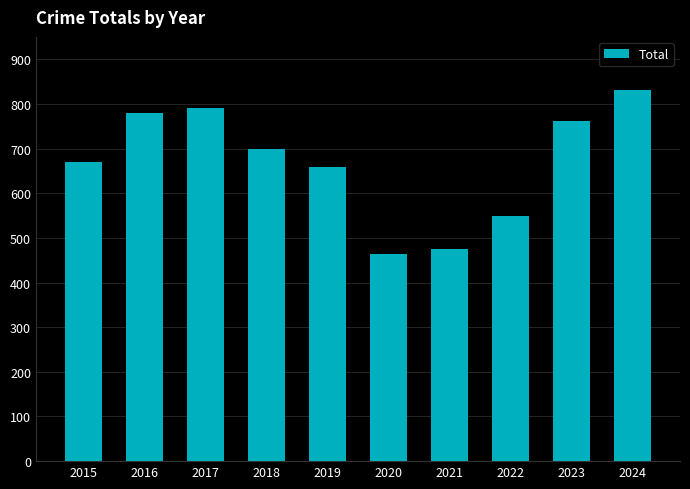

What is the minimum value shown in the chart?

464